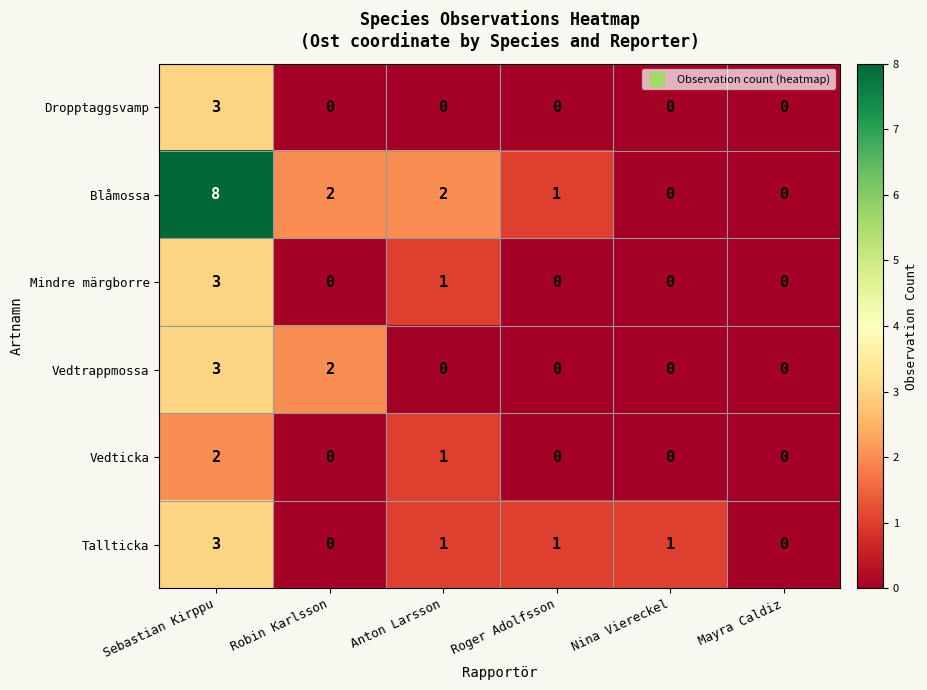

The Dropptaggsvamp series shows -2 at Nina Viereckel. True or false?

False